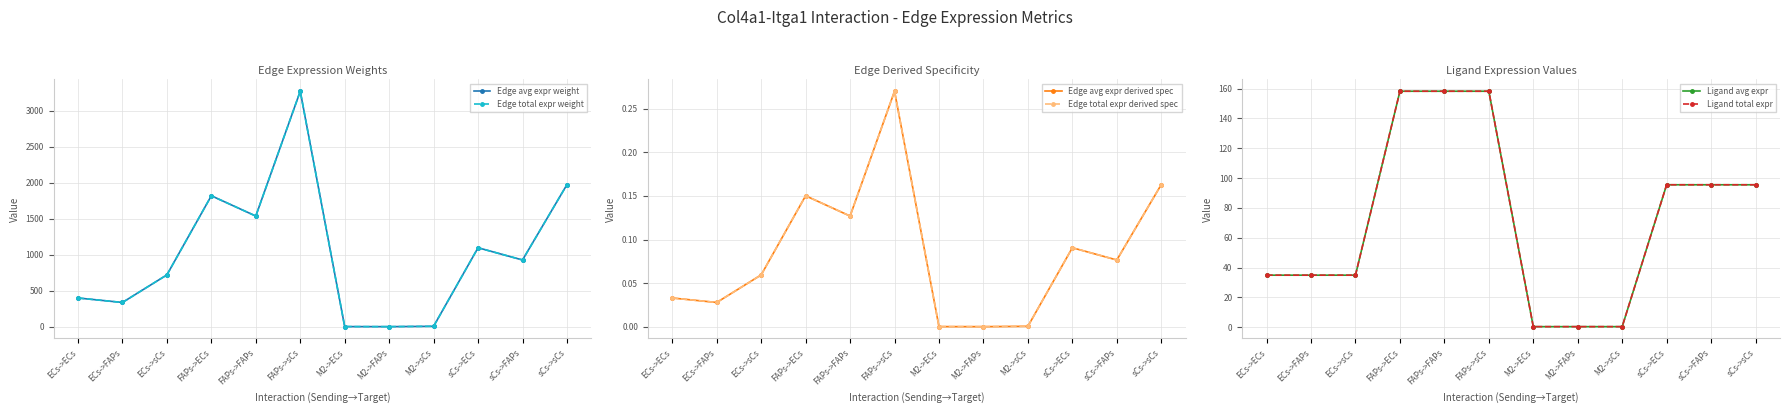

Reading right to left, transcribe all the data shown in this chart.

Edge avg expr weight: sCs->sCs=1974.2	sCs->FAPs=928.9	sCs->ECs=1098.8	M2->sCs=9.2	M2->FAPs=4.3	M2->ECs=5.1	FAPs->sCs=3269.5	FAPs->FAPs=1538.3	FAPs->ECs=1819.7	ECs->sCs=722.1	ECs->FAPs=339.8	ECs->ECs=401.9
Edge total expr weight: sCs->sCs=1974.2	sCs->FAPs=928.9	sCs->ECs=1098.8	M2->sCs=9.2	M2->FAPs=4.3	M2->ECs=5.1	FAPs->sCs=3269.5	FAPs->FAPs=1538.3	FAPs->ECs=1819.7	ECs->sCs=722.1	ECs->FAPs=339.8	ECs->ECs=401.9
Edge avg expr derived spec: sCs->sCs=0.2	sCs->FAPs=0.1	sCs->ECs=0.1	M2->sCs=0.0	M2->FAPs=0.0	M2->ECs=0.0	FAPs->sCs=0.3	FAPs->FAPs=0.1	FAPs->ECs=0.2	ECs->sCs=0.1	ECs->FAPs=0.0	ECs->ECs=0.0
Edge total expr derived spec: sCs->sCs=0.2	sCs->FAPs=0.1	sCs->ECs=0.1	M2->sCs=0.0	M2->FAPs=0.0	M2->ECs=0.0	FAPs->sCs=0.3	FAPs->FAPs=0.1	FAPs->ECs=0.2	ECs->sCs=0.1	ECs->FAPs=0.0	ECs->ECs=0.0
Ligand avg expr: sCs->sCs=95.6	sCs->FAPs=95.6	sCs->ECs=95.6	M2->sCs=0.4	M2->FAPs=0.4	M2->ECs=0.4	FAPs->sCs=158.3	FAPs->FAPs=158.3	FAPs->ECs=158.3	ECs->sCs=35.0	ECs->FAPs=35.0	ECs->ECs=35.0
Ligand total expr: sCs->sCs=95.6	sCs->FAPs=95.6	sCs->ECs=95.6	M2->sCs=0.4	M2->FAPs=0.4	M2->ECs=0.4	FAPs->sCs=158.3	FAPs->FAPs=158.3	FAPs->ECs=158.3	ECs->sCs=35.0	ECs->FAPs=35.0	ECs->ECs=35.0